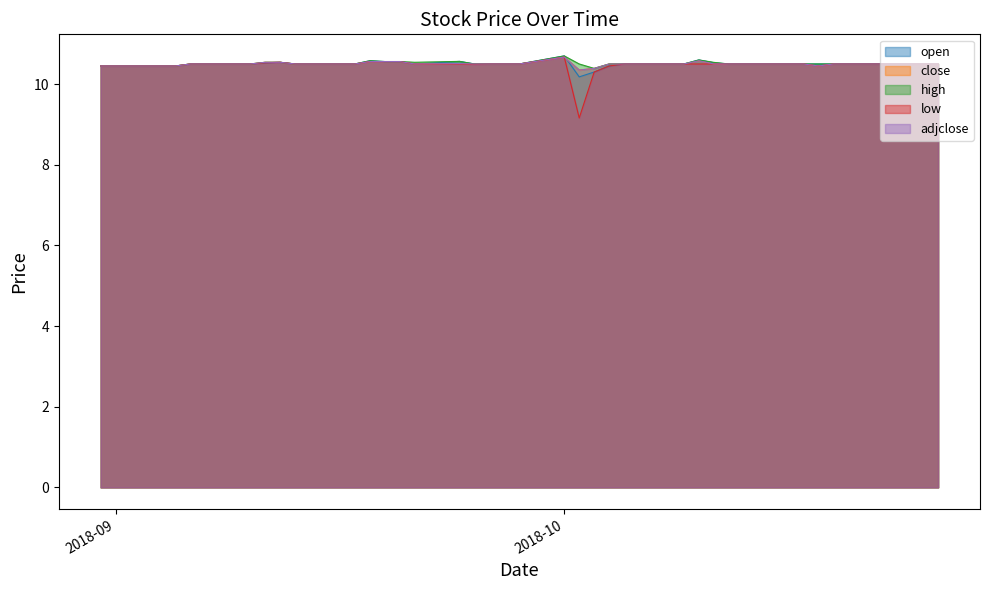

How many open values are between 10 and 11?

40